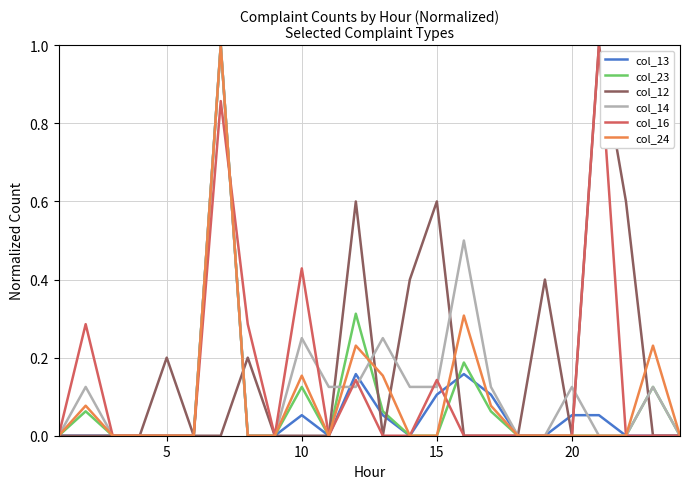

What is the greatest value displayed?

1.0